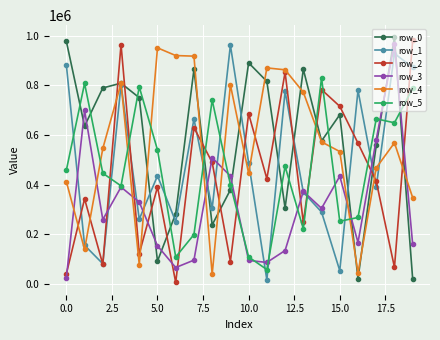

True or false: row_4 has more than 2 interior local peaks.

True